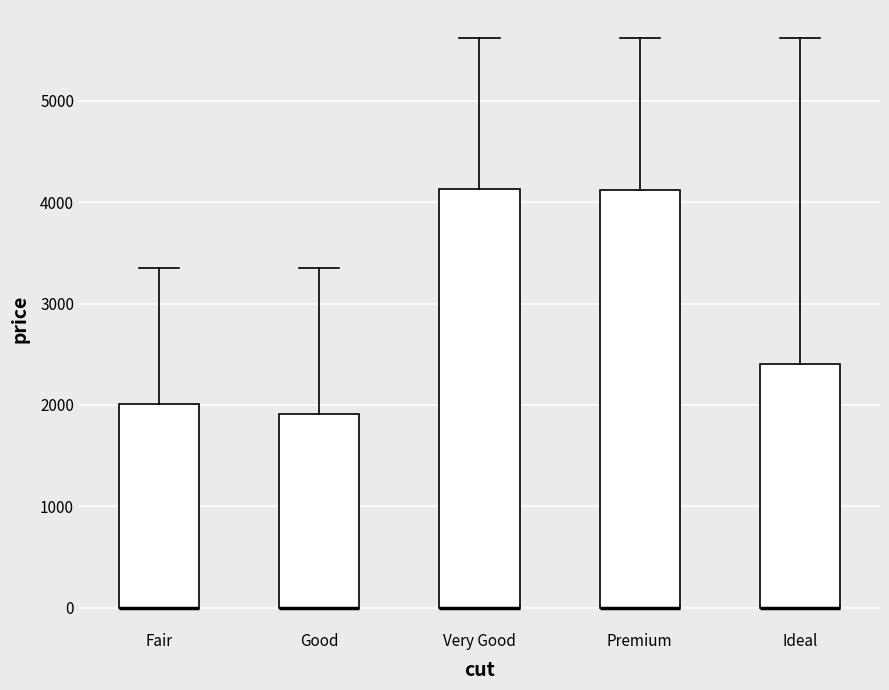

Reading left to right, read every box against the y-axis: the position of its median line, the range the box covers, and the ends of its whiskers. The values are not printed on the chart, so give them approximately, as read against the axis.

Fair: median 0 (drawn on the box's lower edge), box 0 to 2000, whiskers 0 to 3400
Good: median 0 (drawn on the box's lower edge), box 0 to 1900, whiskers 0 to 3400
Very Good: median 0 (drawn on the box's lower edge), box 0 to 4100, whiskers 0 to 5600
Premium: median 0 (drawn on the box's lower edge), box 0 to 4100, whiskers 0 to 5600
Ideal: median 0 (drawn on the box's lower edge), box 0 to 2400, whiskers 0 to 5600